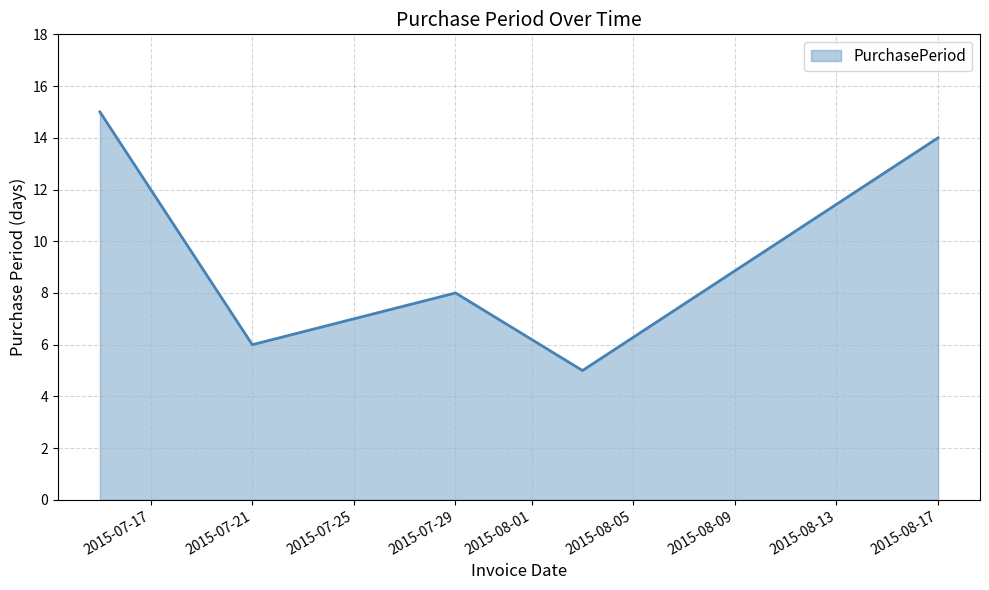

What is the sum of all values?

48